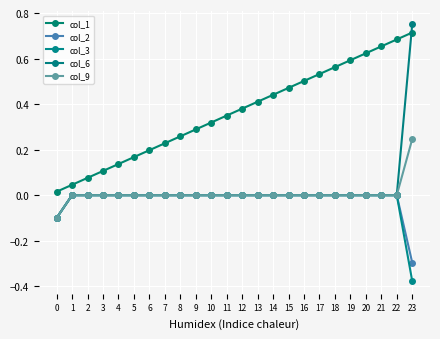

Count the number of data series in this chart.

5